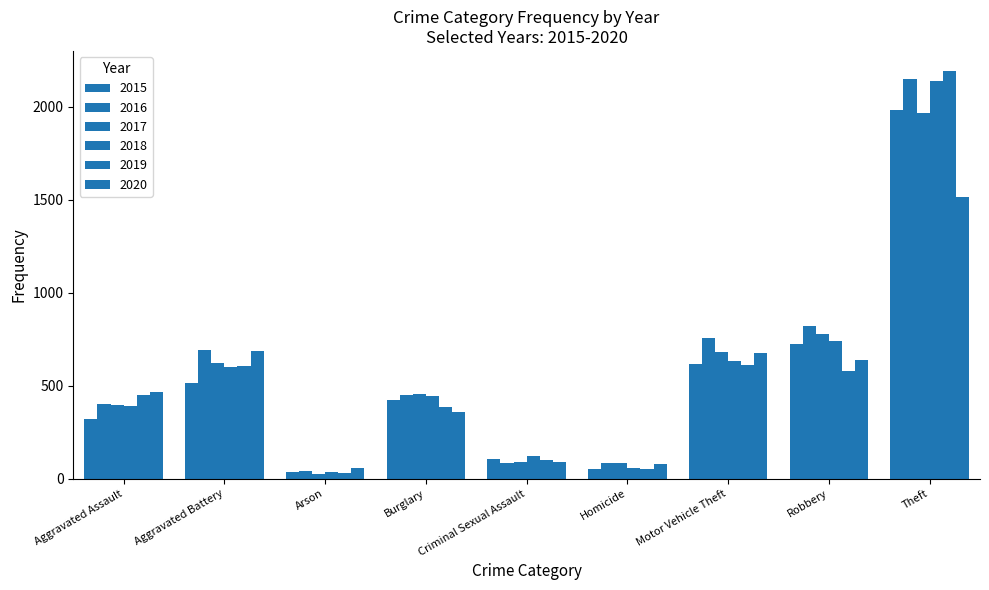

What is the sum of all 2016 values?

5481